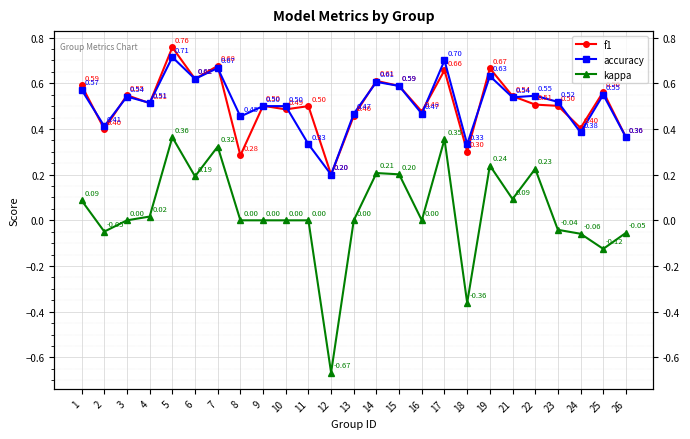

True or false: accuracy and kappa cross at least once.

False